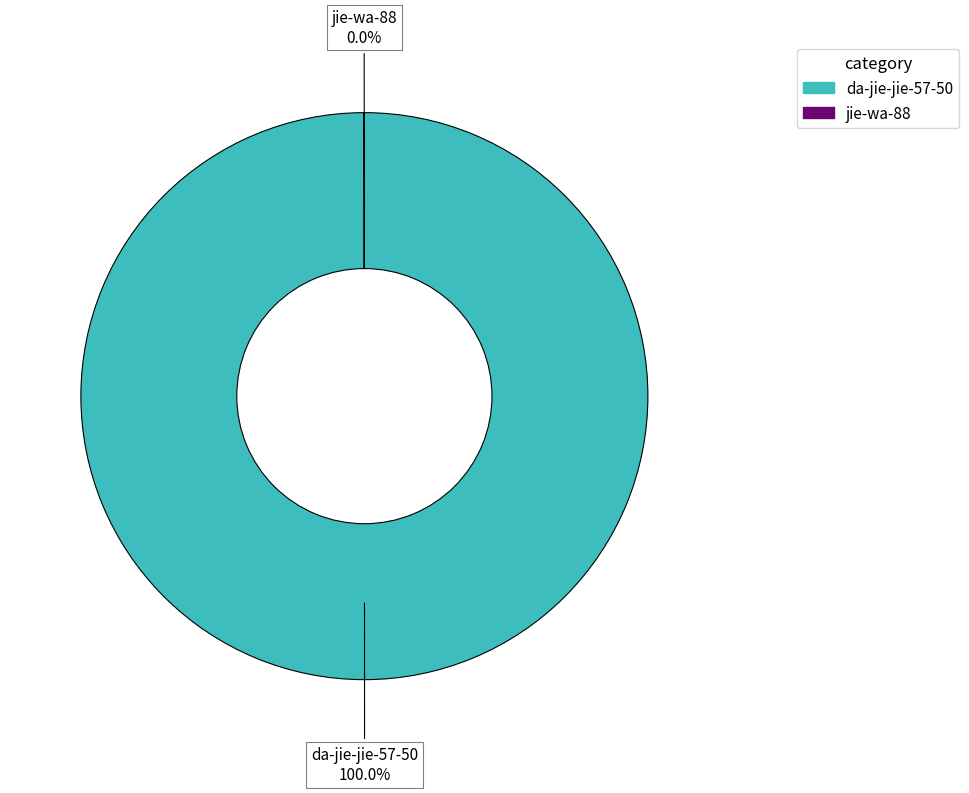

Which slice is the largest?

da-jie-jie-57-50